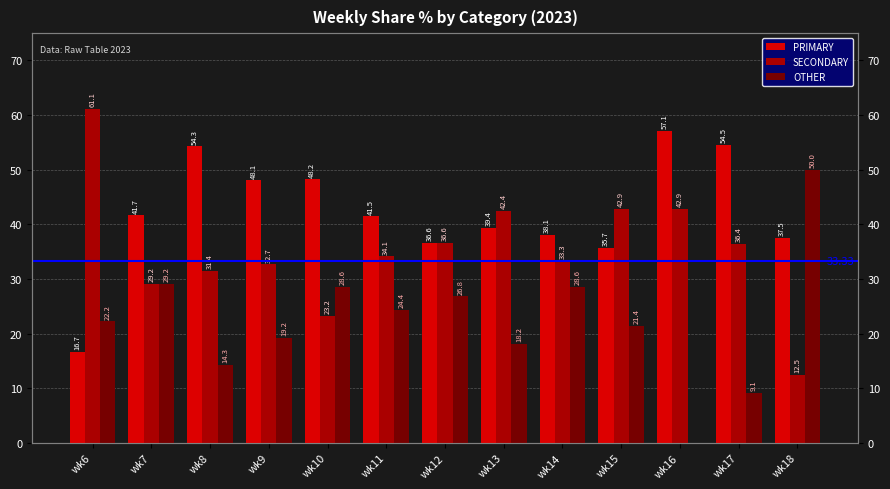

Between wk8 and wk18, which series saw the biggest shift?

OTHER